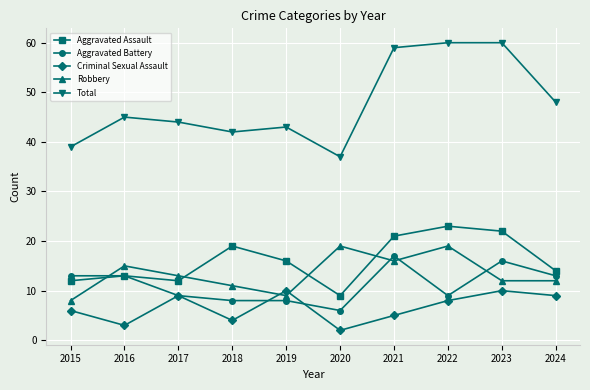

What are all the series names shown in the legend?

Aggravated Assault, Aggravated Battery, Criminal Sexual Assault, Robbery, Total